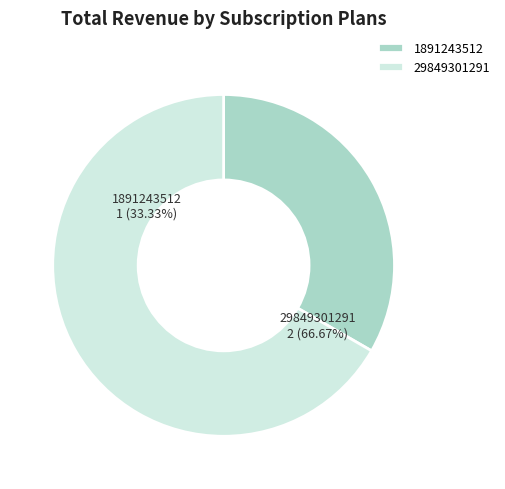

Combined, do 1891243512 and 29849301291 account for over 50%?

Yes